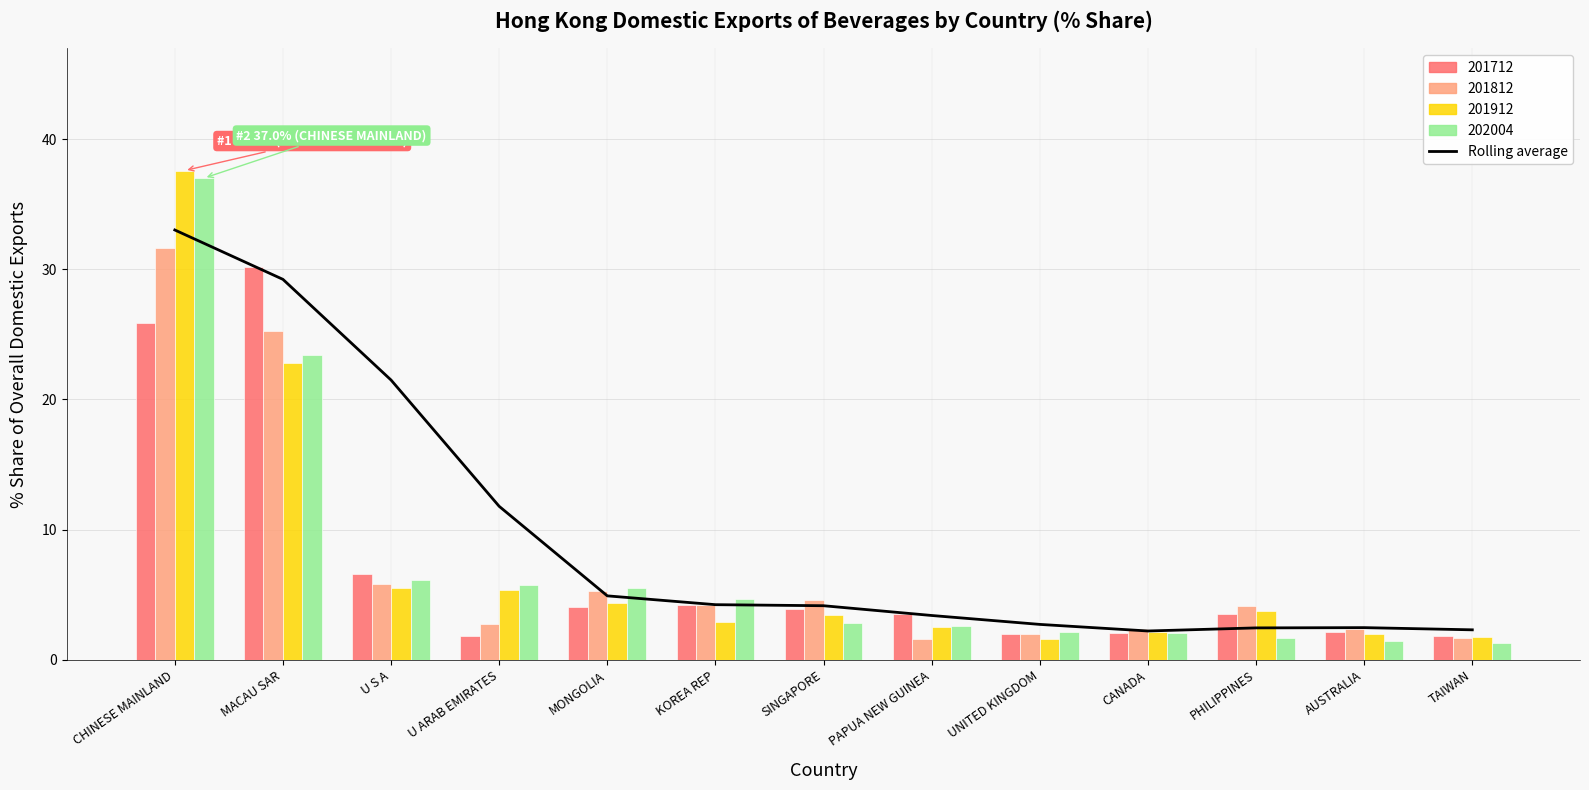

What is the sum of the values at SINGAPORE and PHILIPPINES?

6.6